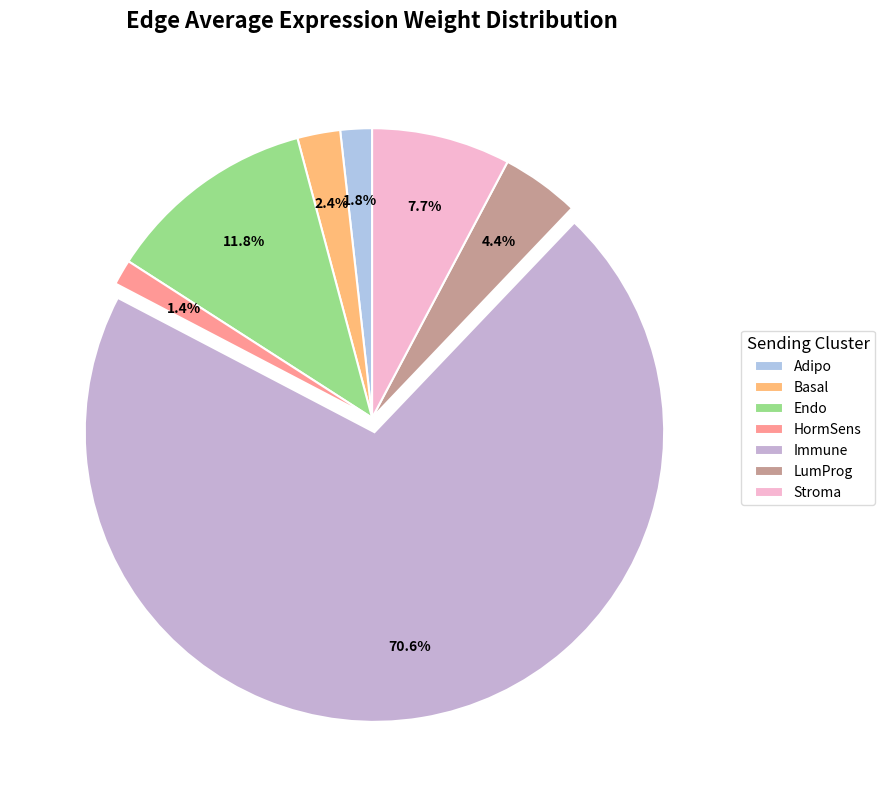

Which slice is the smallest?

HormSens